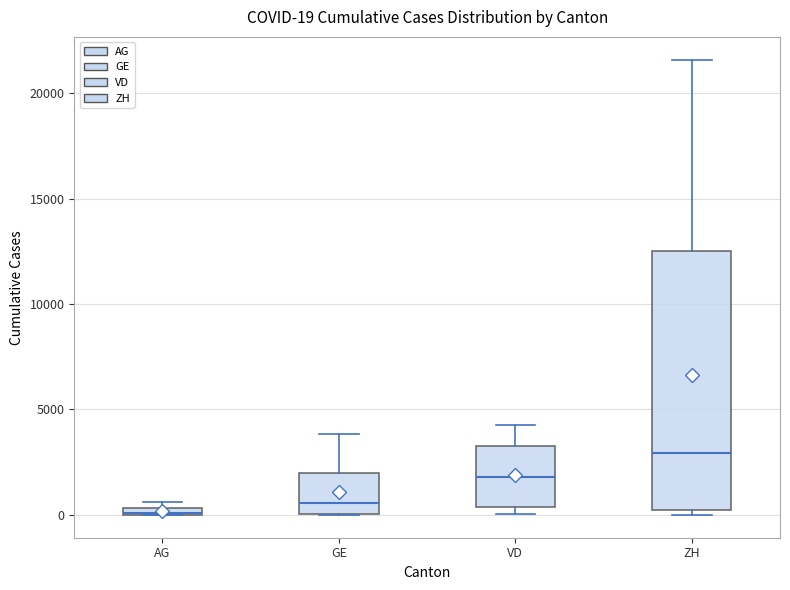

Which box is the tallest, from its lower edge to its upper edge?

ZH